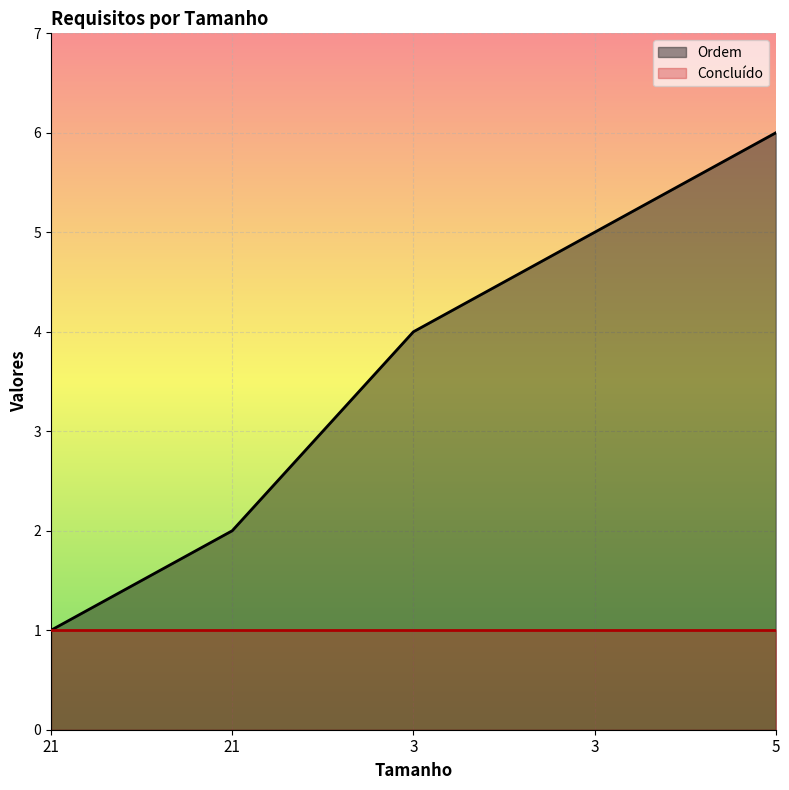

Between 3 and 3, which is larger?

3